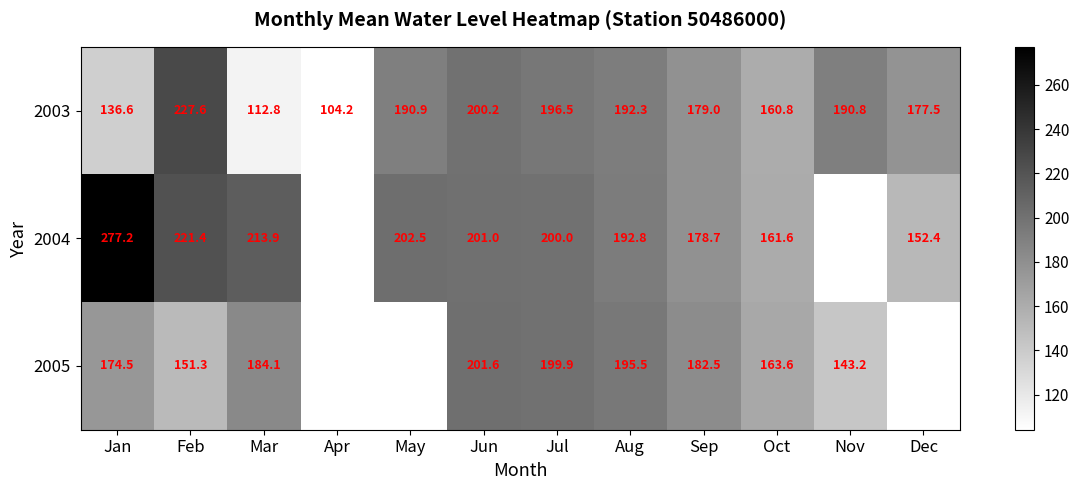

Is the value of 2004 at Dec greater than the value of 2003 at Oct?

No